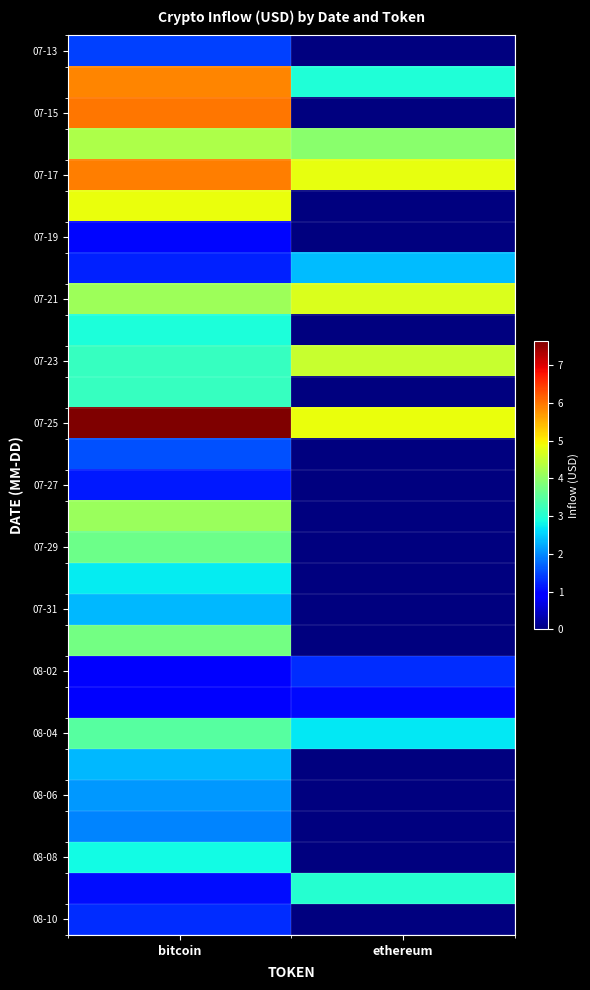

What is the maximum value shown in the chart?

7632818000.8